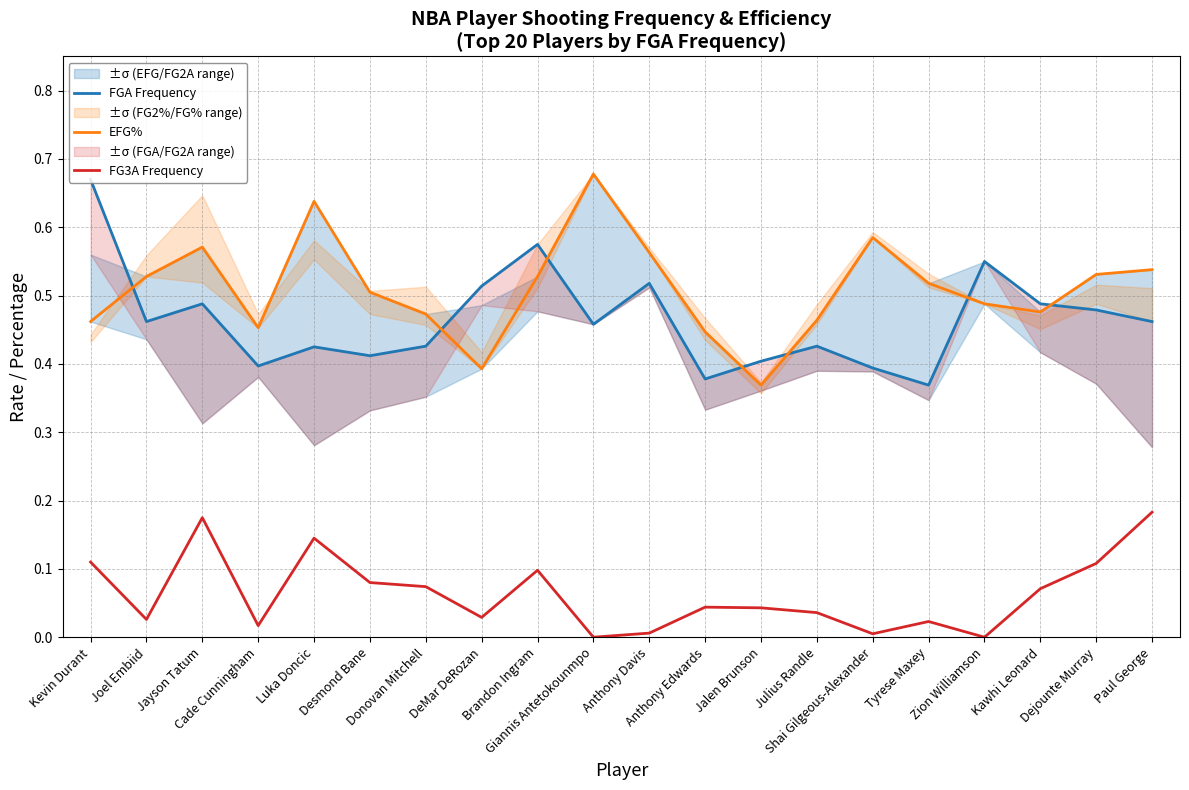

The EFG% series shows 0.8 at Desmond Bane. True or false?

False